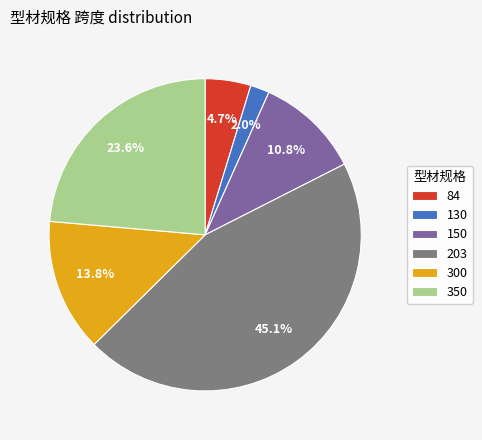

To the nearest percent, what percentage of the pie is 150?

11%